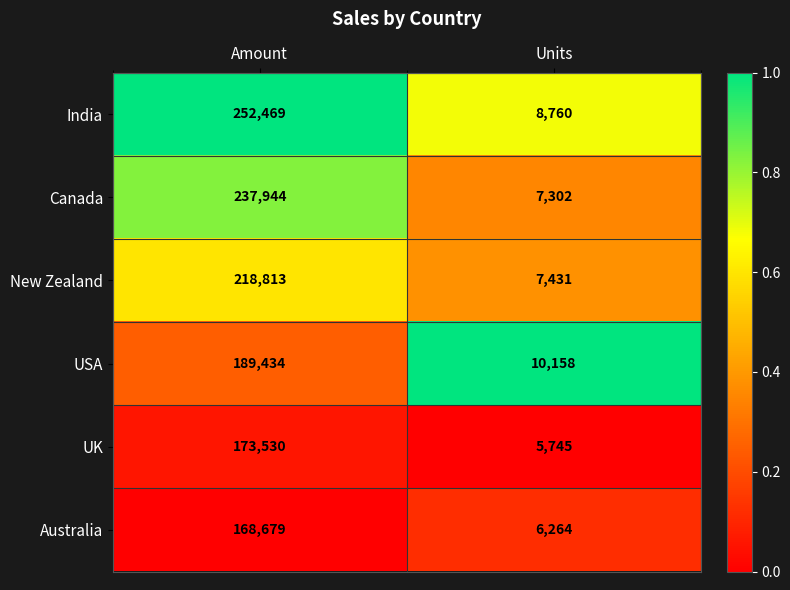

What is the approximate value of New Zealand at Amount?

218813